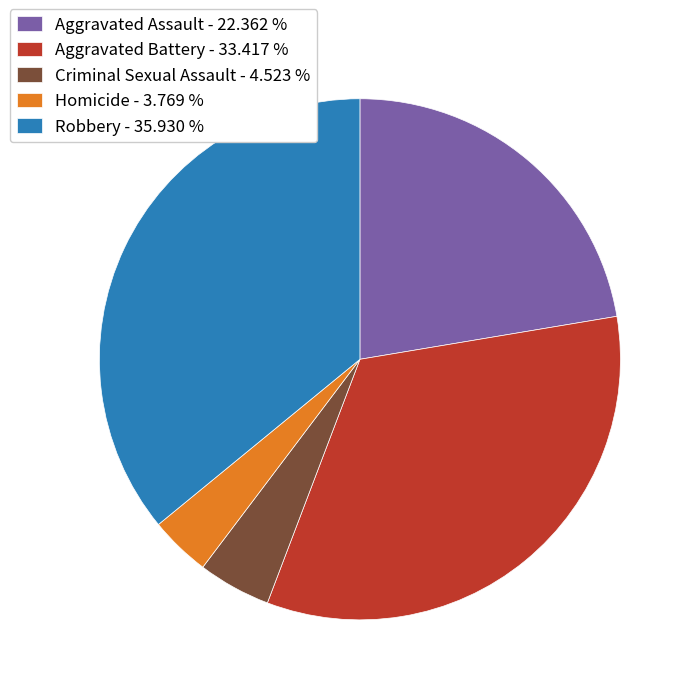

How many slices are in this pie chart?

5